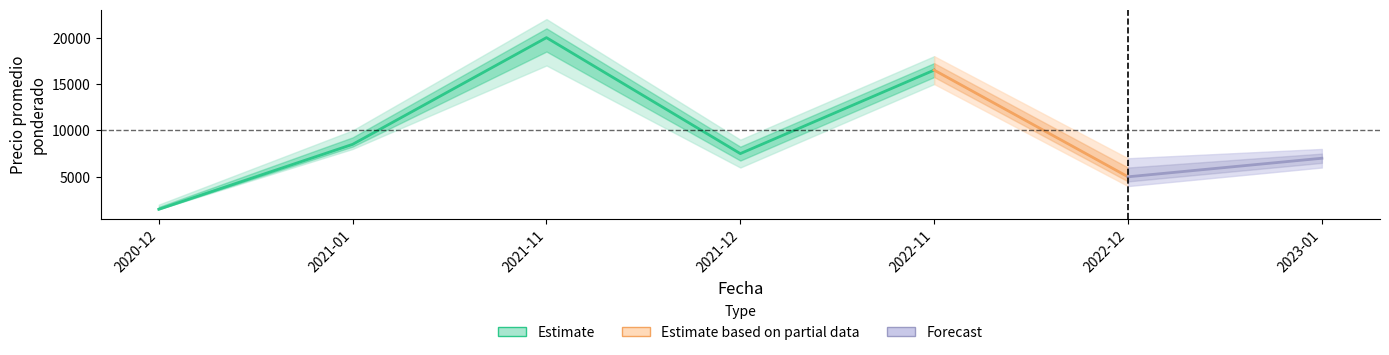

How many data points in Precio promedio ponderado are less than 7500?

3